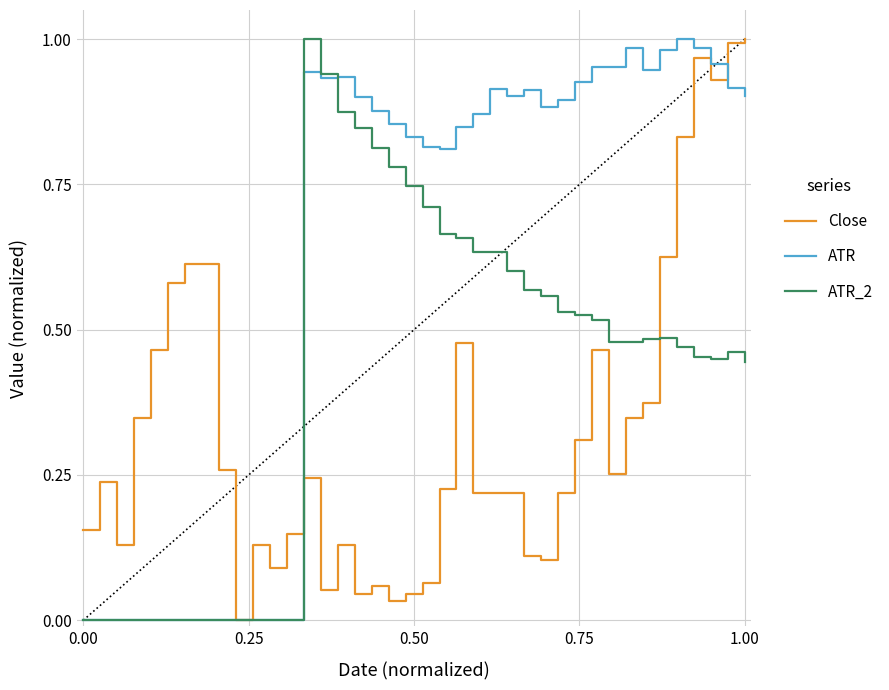

Rank the series by their average value, from highest to lowest.

ATR, ATR_2, Close